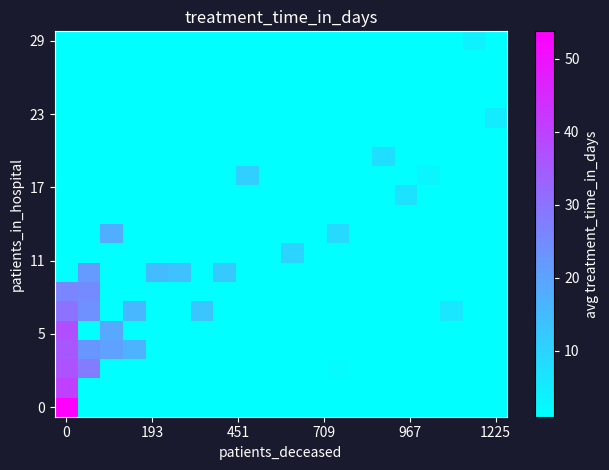

At how many categories does at least one series exceed 46?

1